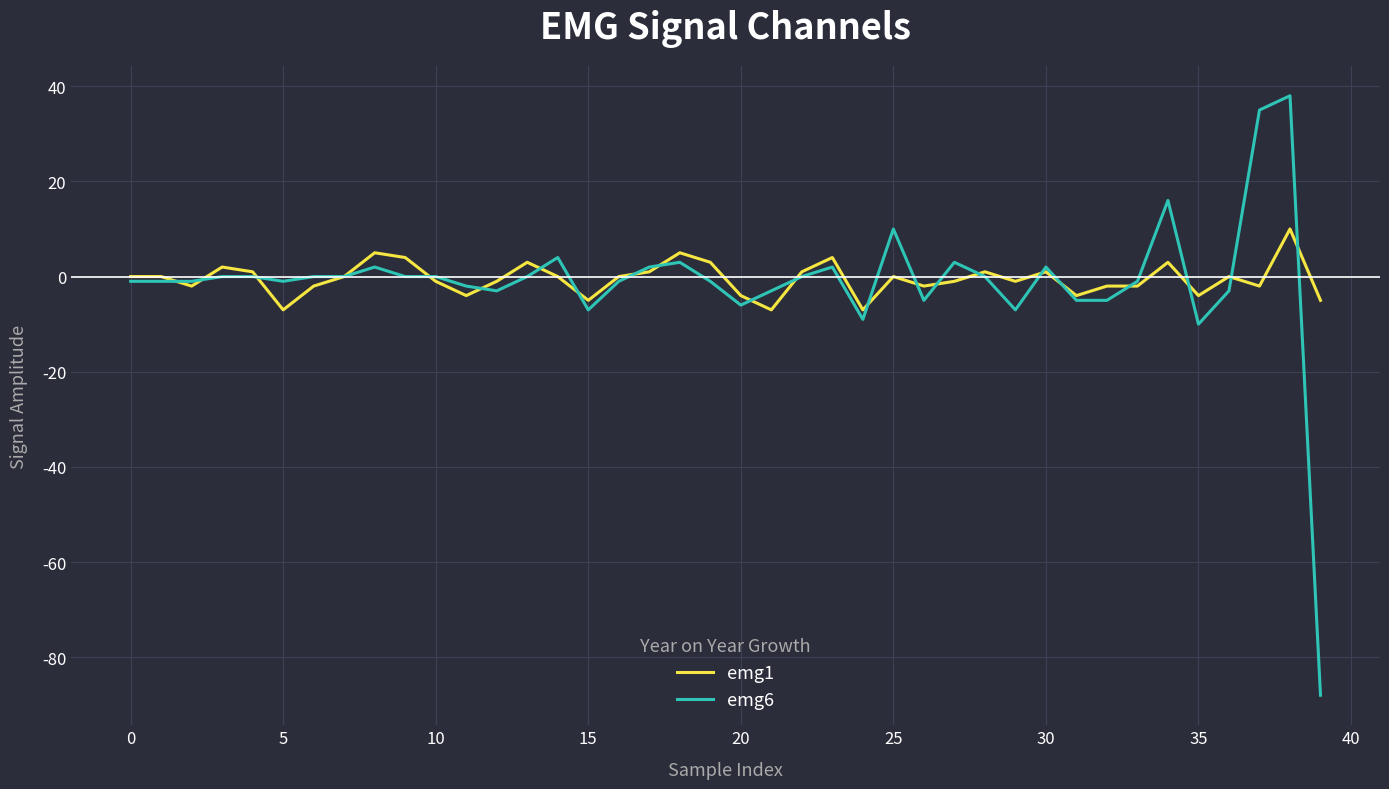

Which series has the widest spread of values?

emg6